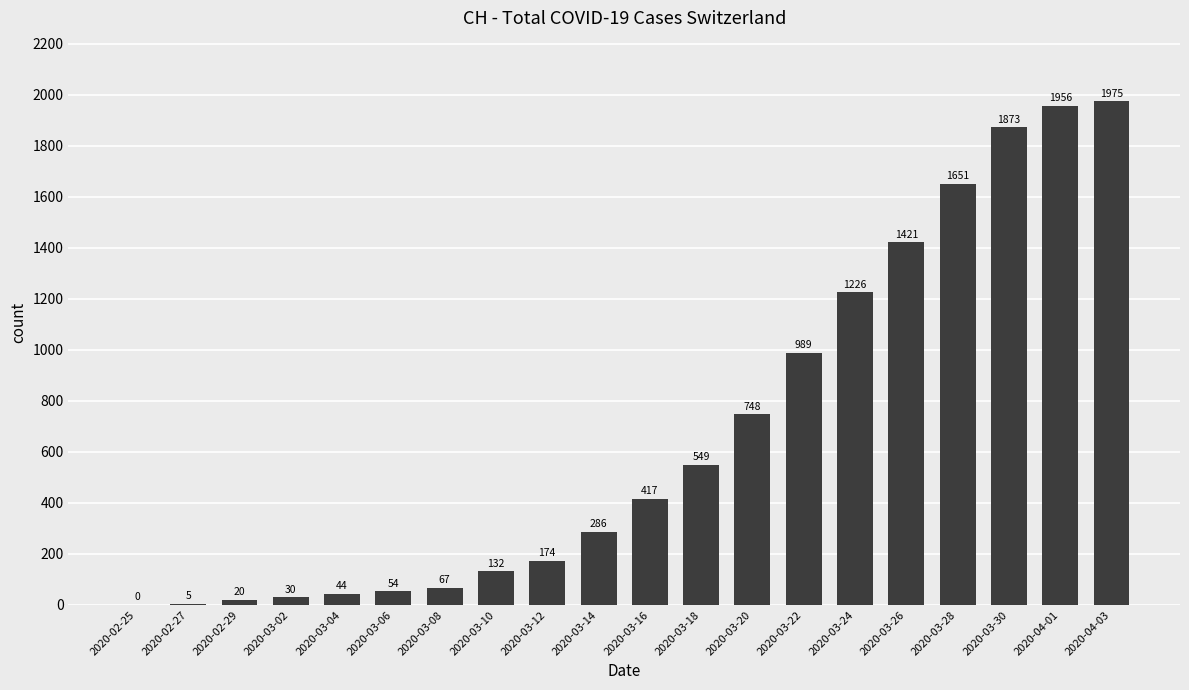

Read the value at 2020-03-06, to the nearest 50.

50